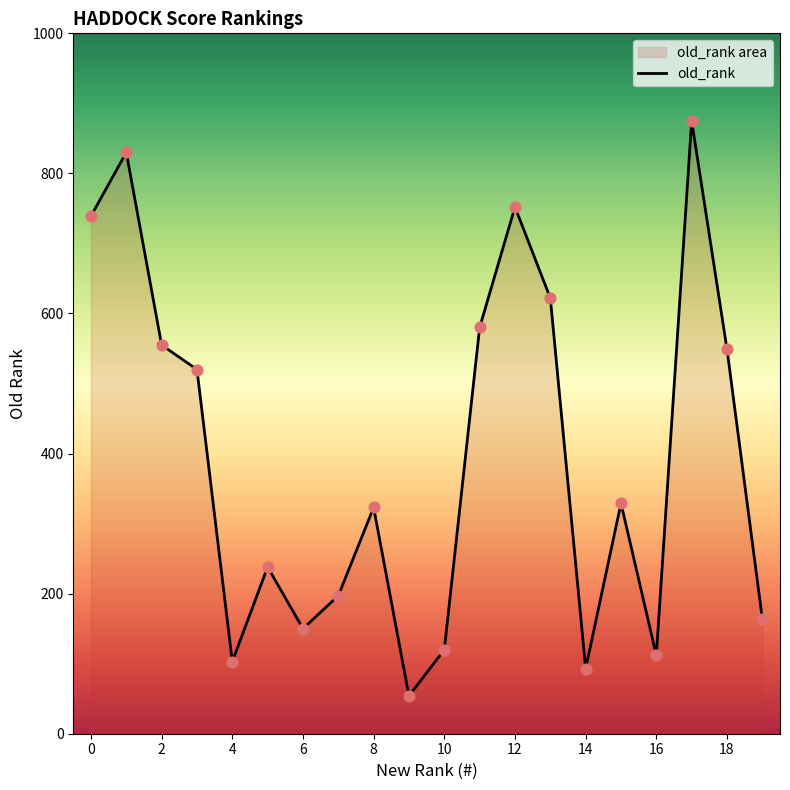

Approximately how many times larger is the value at 4 compared to 12?

0.1